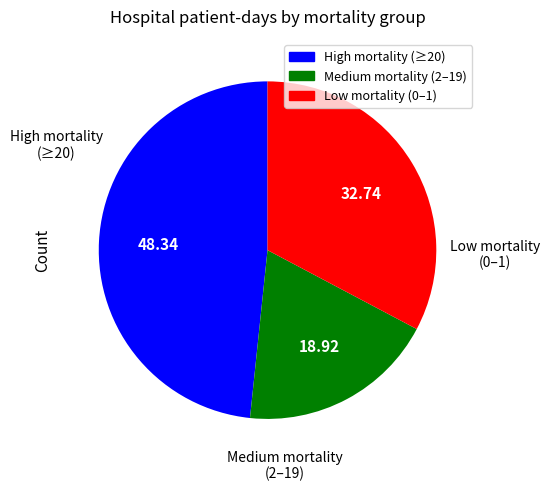

Is there any slice that represents more than half of the pie?

No